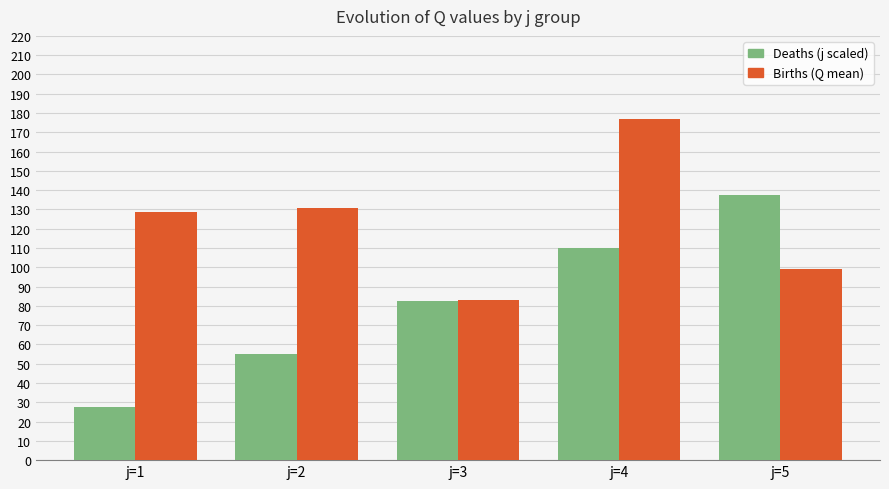

The Deaths (j scaled) series shows 55.0 at j=2. True or false?

True